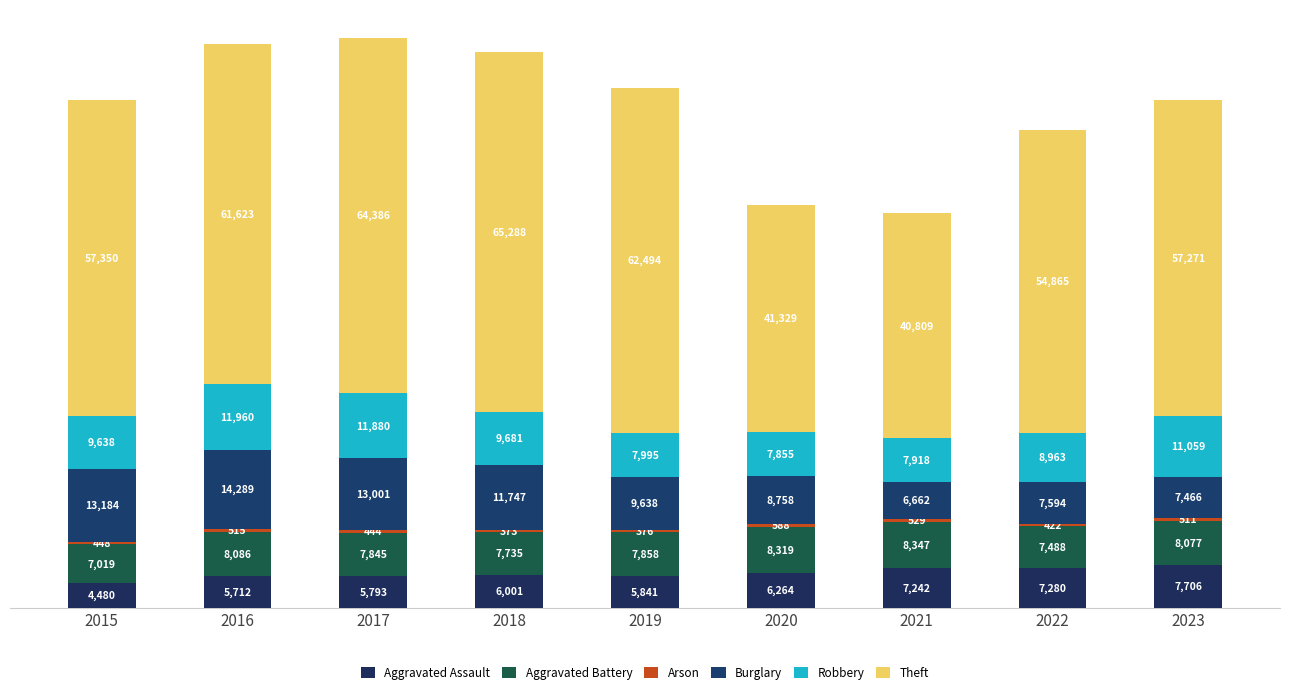

Read the Aggravated Assault value at 2018.

6001